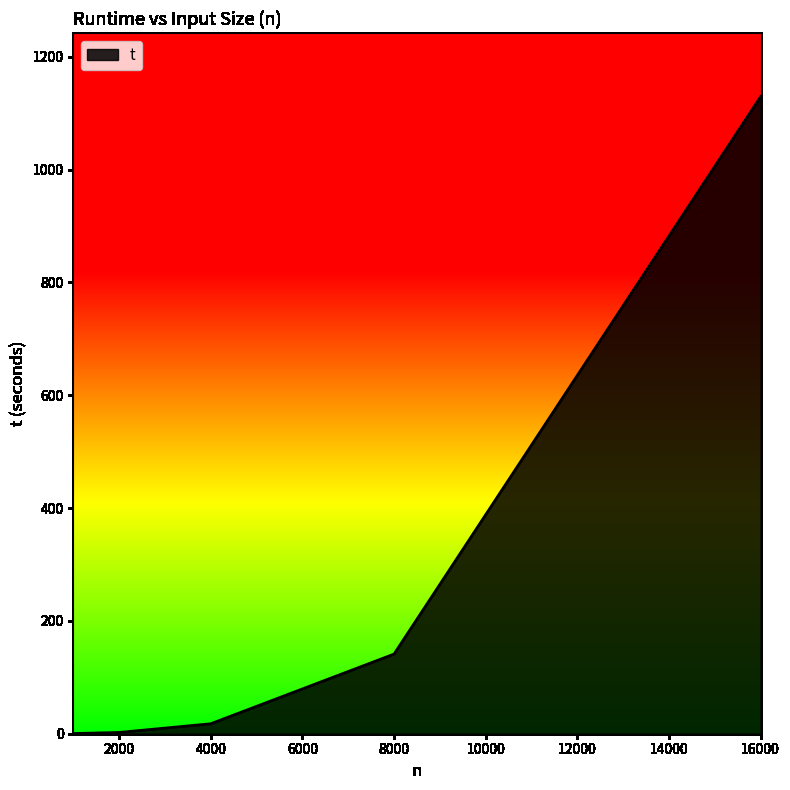

True or false: there are more than 1 points higher than both neighbors.

False